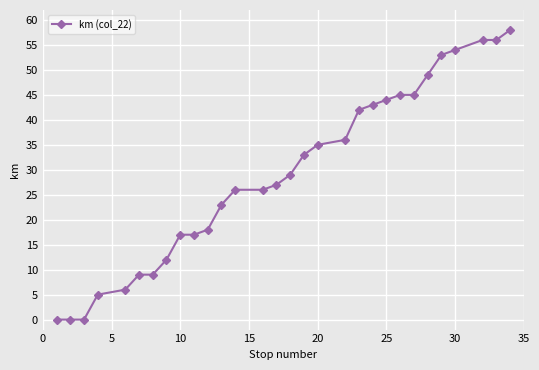

What is the average value?

29